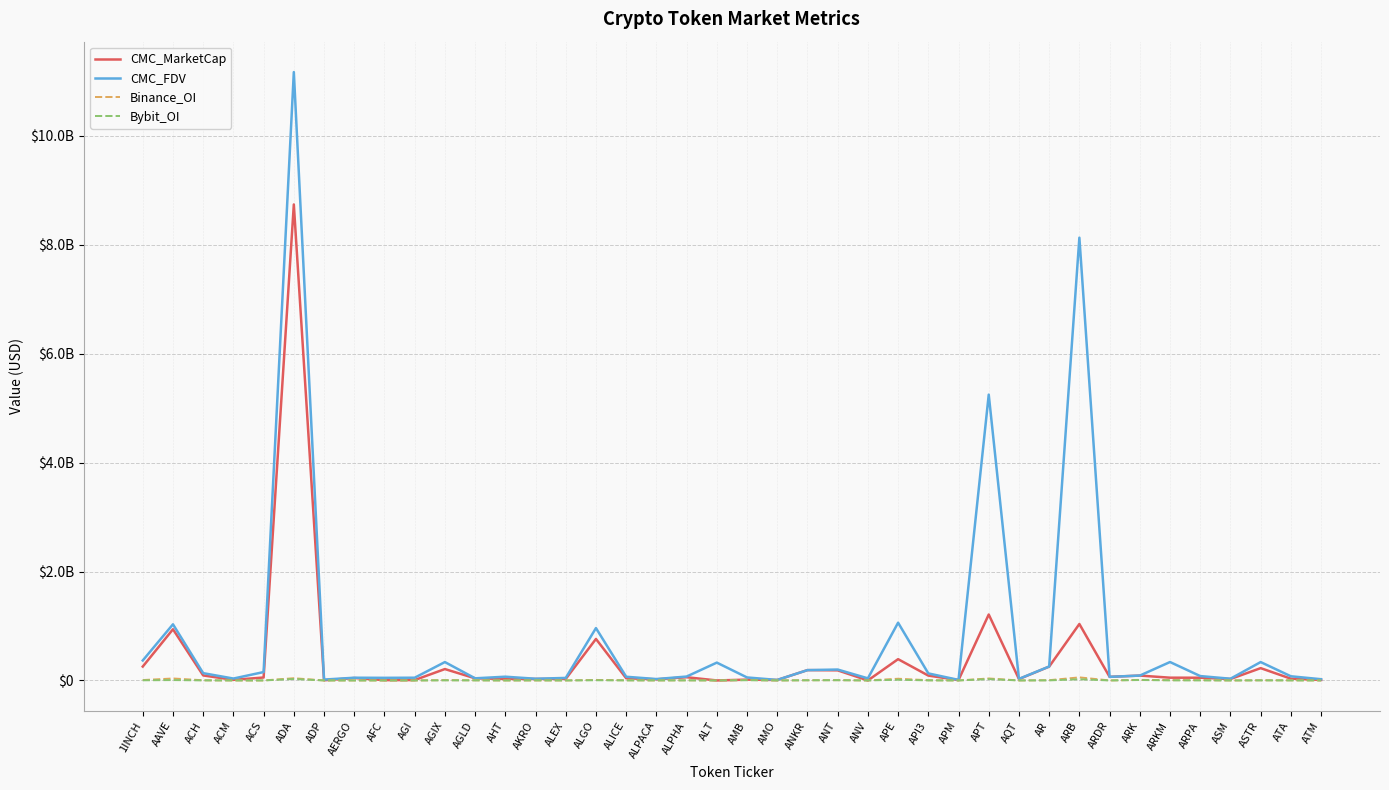

What are all the series names shown in the legend?

CMC_MarketCap, CMC_FDV, Binance_OI, Bybit_OI